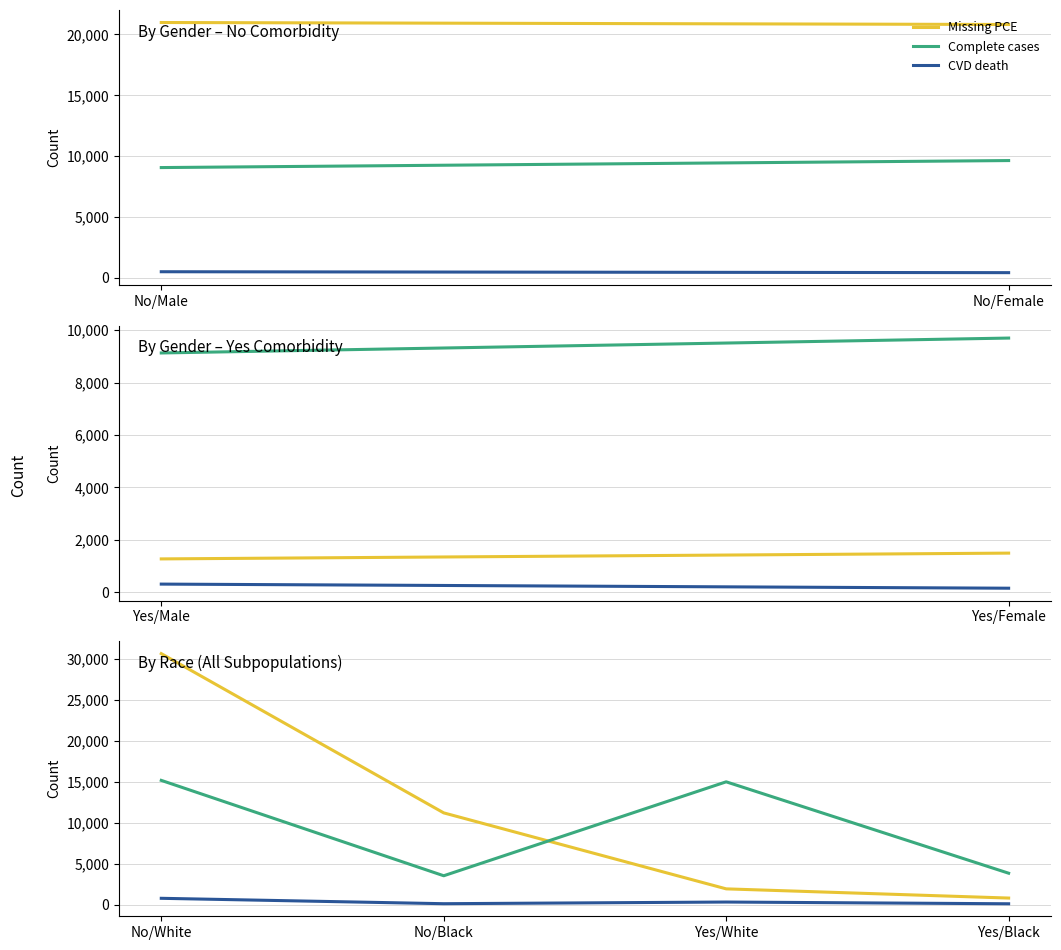

At which category does the chart reach its peak across all series?

No/White